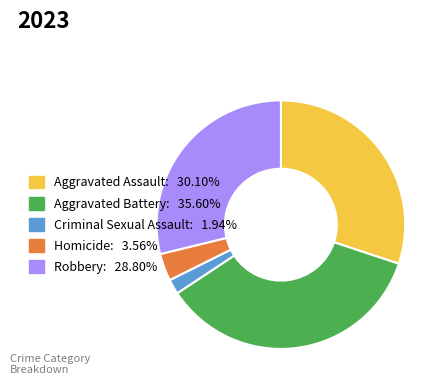

Combined, do Aggravated Assault and Homicide account for over 50%?

No